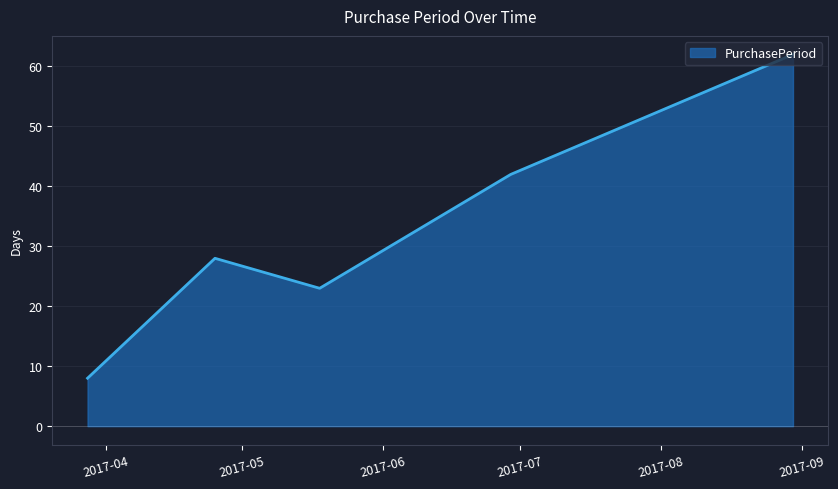

What is the maximum value shown in the chart?

62